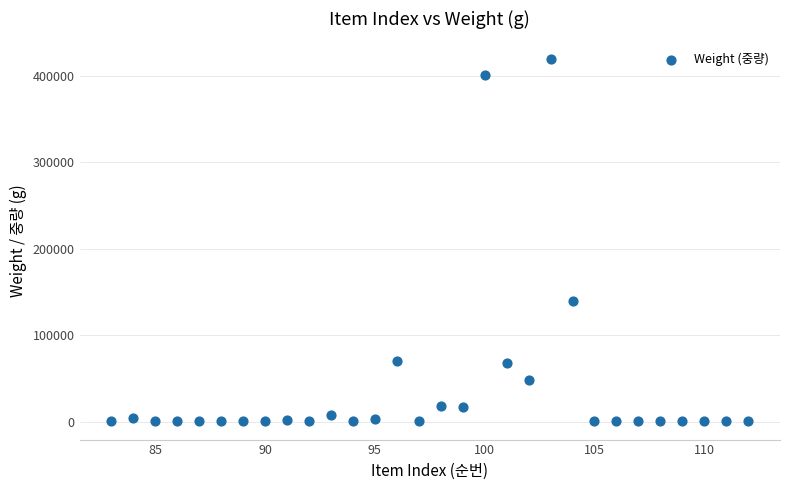

What Y value in the scatter plot is closest to 209408?

139584